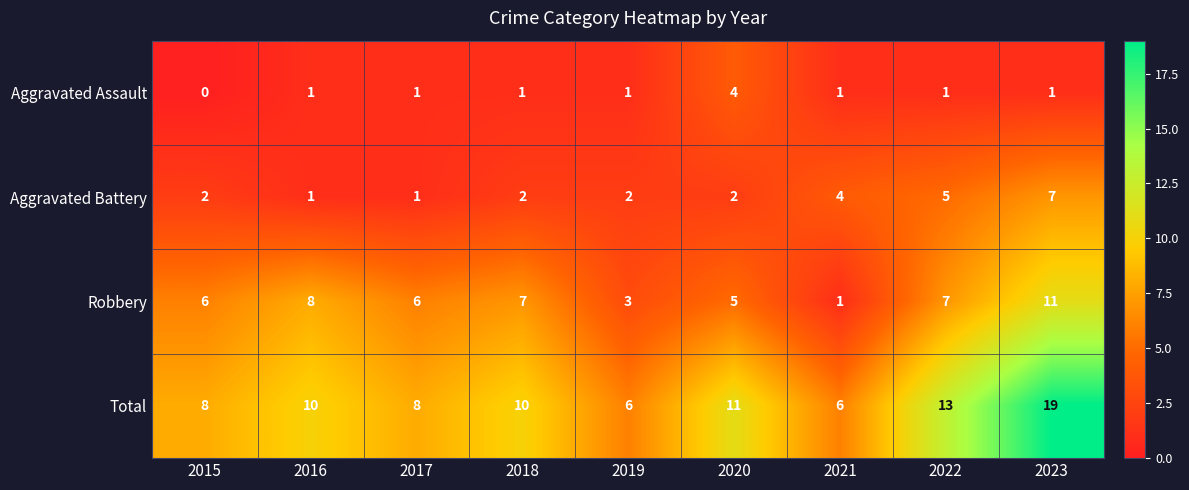

Which series has the largest range (max minus min)?

Total